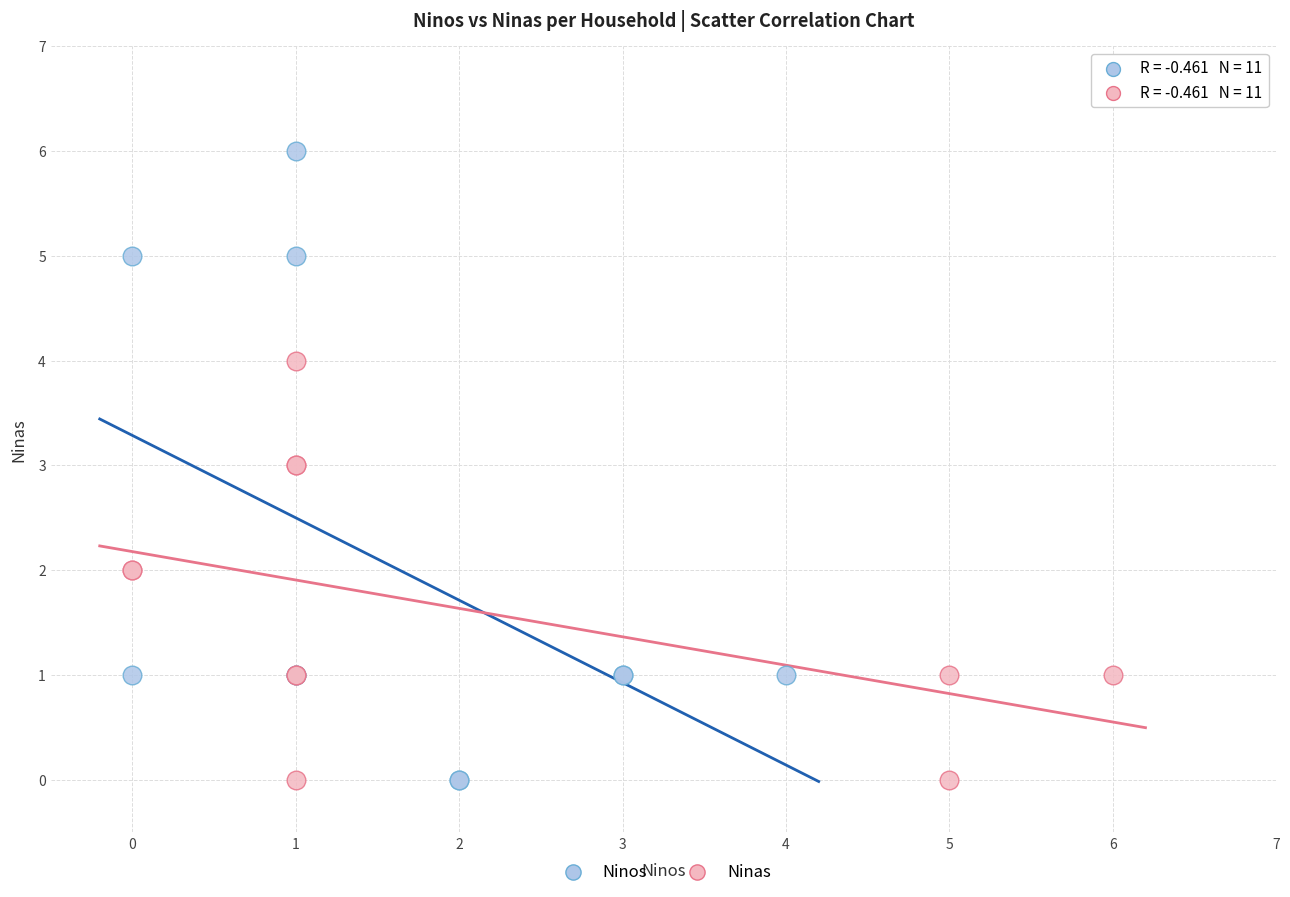

Which series reaches the maximum Y coordinate?

Ninos